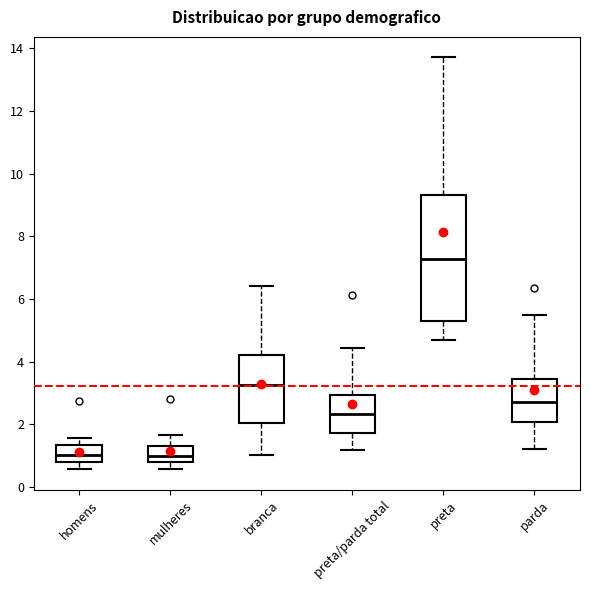

Reading left to right, transcribe this box plot: for each box, give where its median line is, the range the box spans, and where its two whiskers end, as read against the y-axis. The values are not printed on the chart, so give them approximately, as read against the axis.

homens: median 1.0, box 0.8 to 1.4, whiskers 0.6 to 1.6
mulheres: median 1.0, box 0.8 to 1.4, whiskers 0.6 to 1.6
branca: median 3.2, box 2.0 to 4.2, whiskers 1.0 to 6.4
preta/parda total: median 2.4, box 1.8 to 3.0, whiskers 1.2 to 4.4
preta: median 7.2, box 5.4 to 9.4, whiskers 4.8 to 13.8
parda: median 2.8, box 2.0 to 3.4, whiskers 1.2 to 5.4